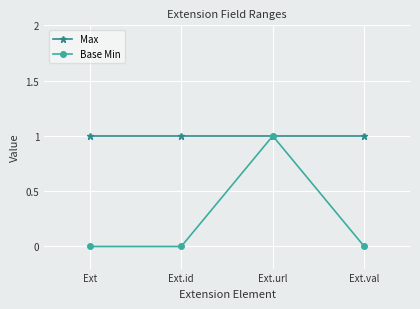

The value of Max at Ext.id is 0. True or false?

False